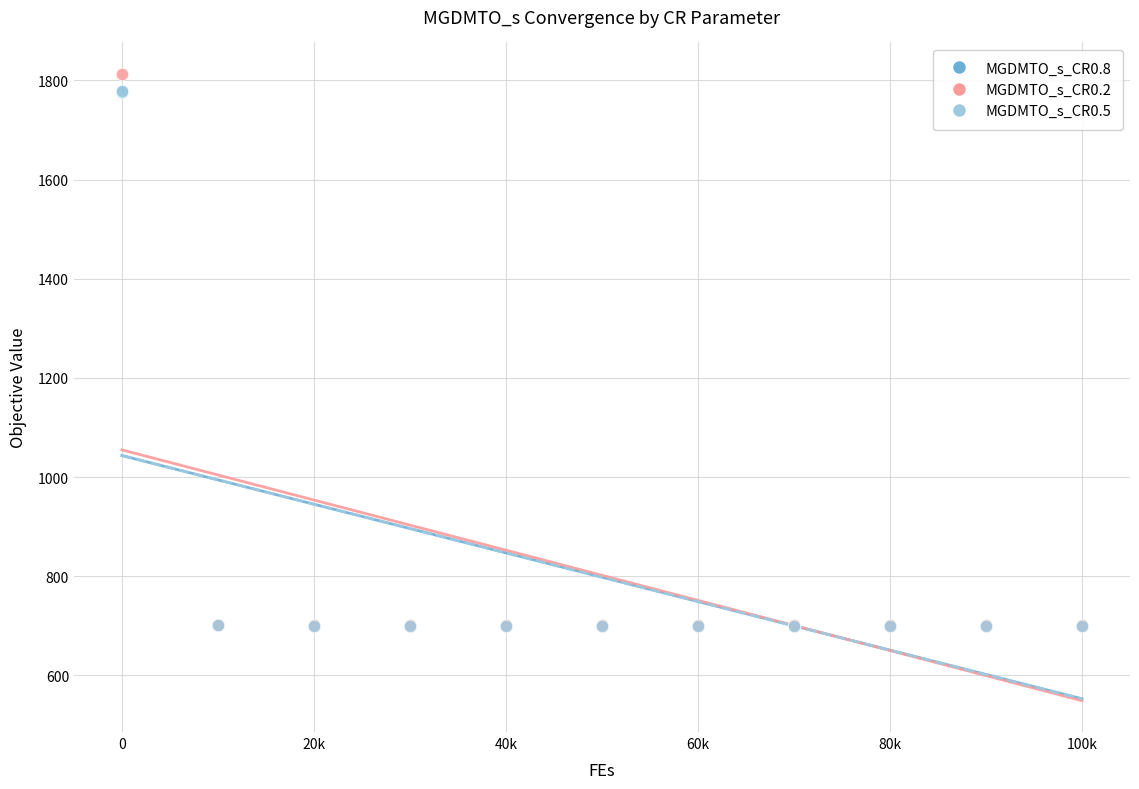

Which series reaches the maximum Y coordinate?

MGDMTO_s_CR0.2